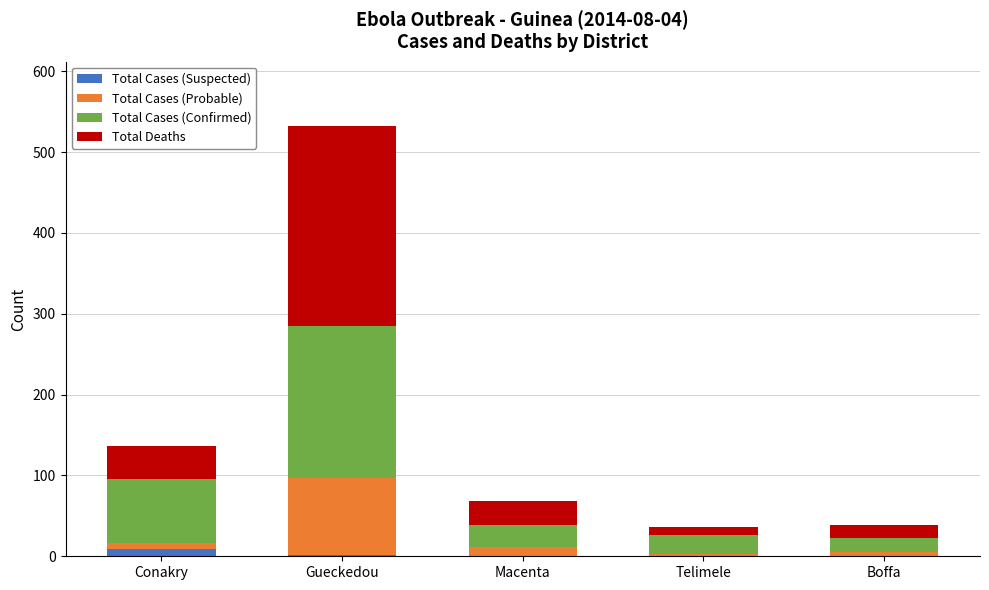

True or false: Total Cases (Suspected) has a value of 0 at Telimele.

True